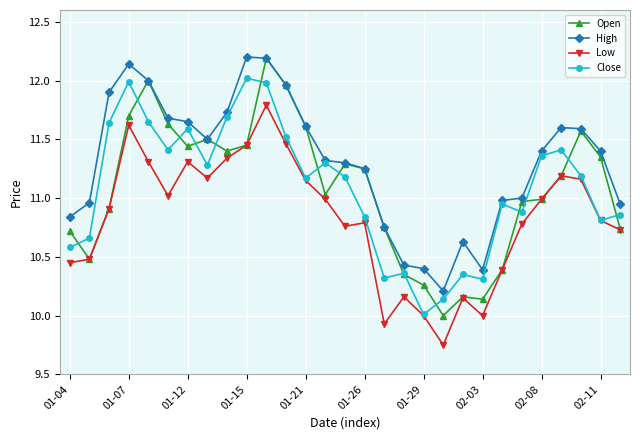

At how many categories does at least one series exceed 9?

29